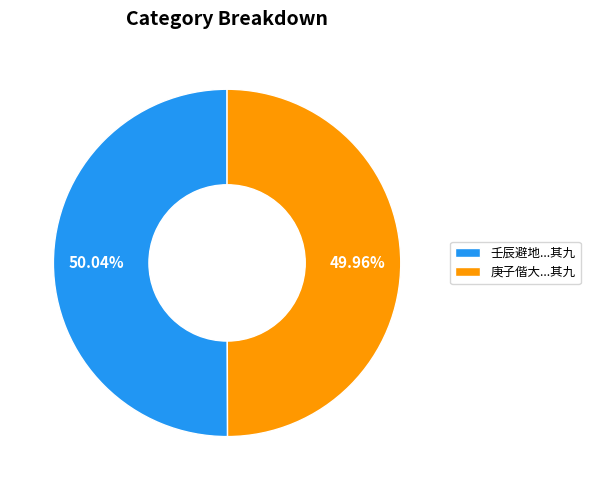

How many slices are in this pie chart?

2